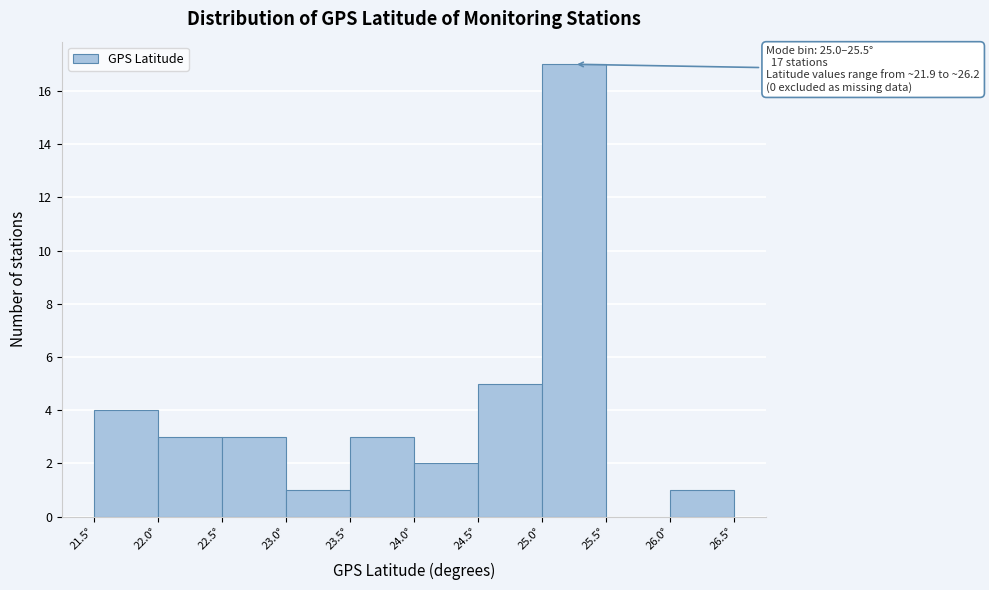

Which range on the x-axis has the tallest bar?

25.0 to 25.5